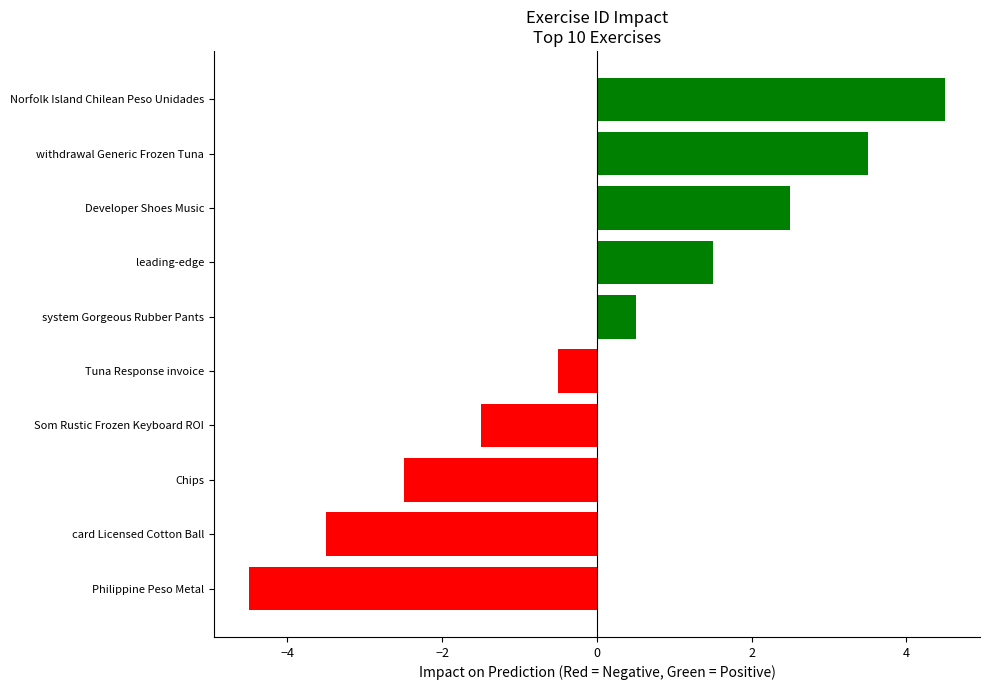

What is the difference between the maximum and minimum values?

9.0